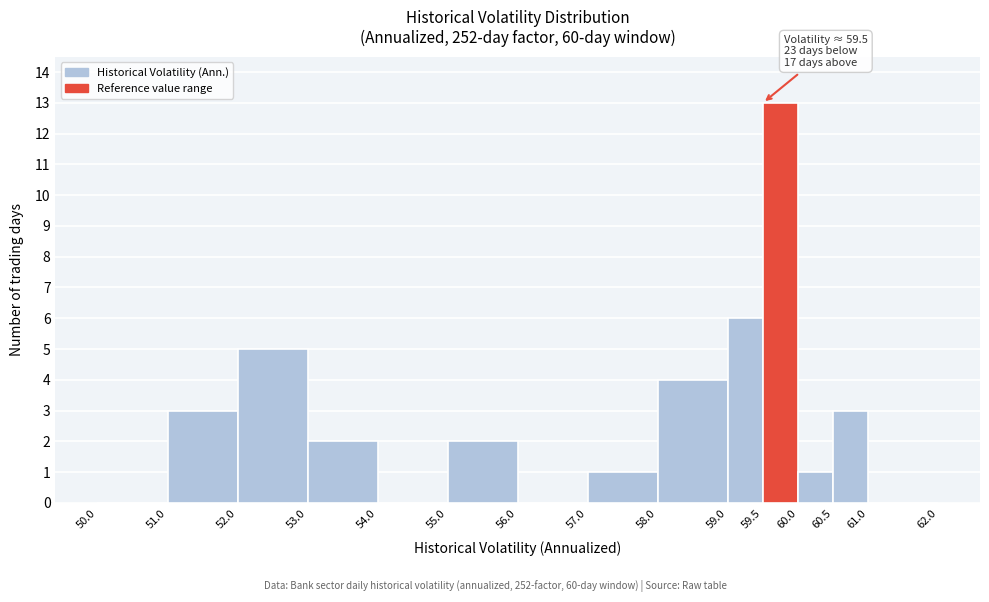

Over which range of the x-axis is the bar tallest?

59.5 to 60.0